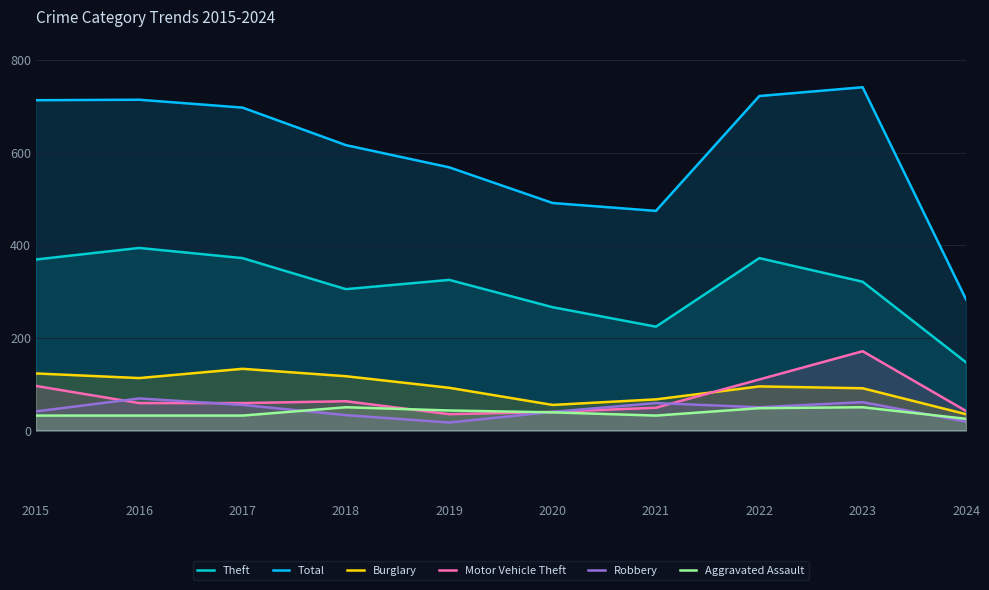

Does the chart display data point markers on the line(s)?

No